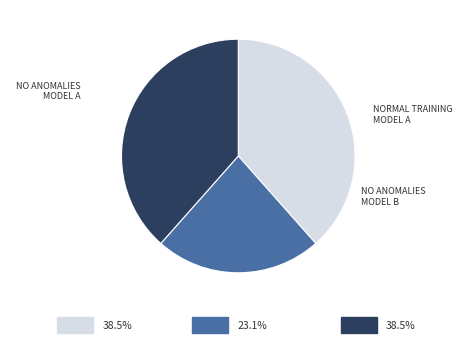

Count the number of slices in the pie.

3